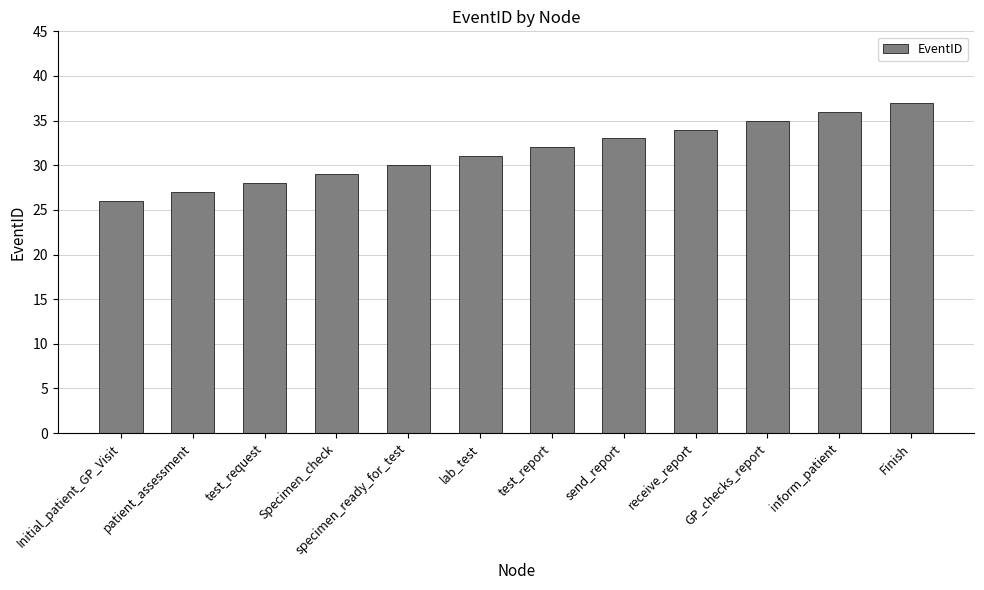

Does the chart contain stacked bars?

No